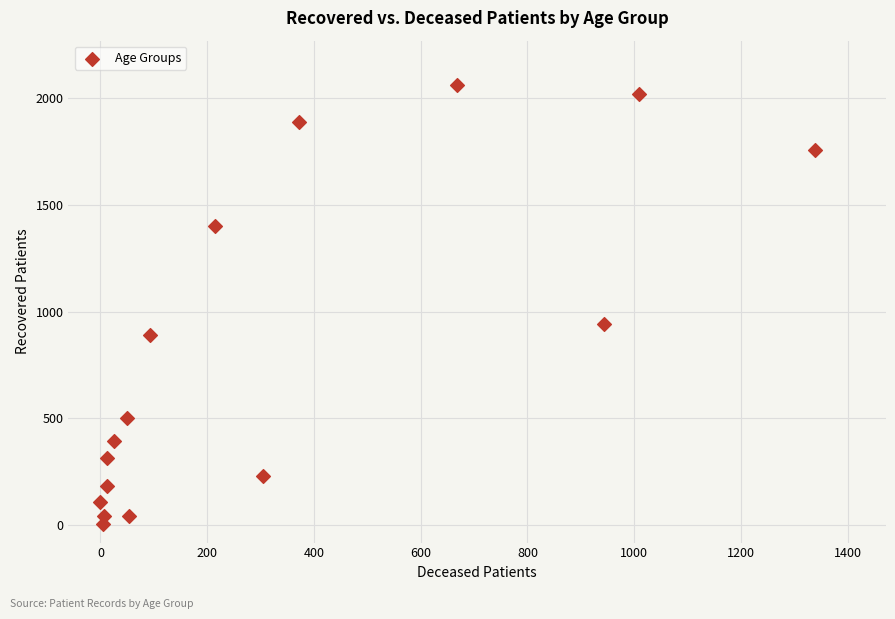

What Y value in the scatter plot is closest to 1033?

942